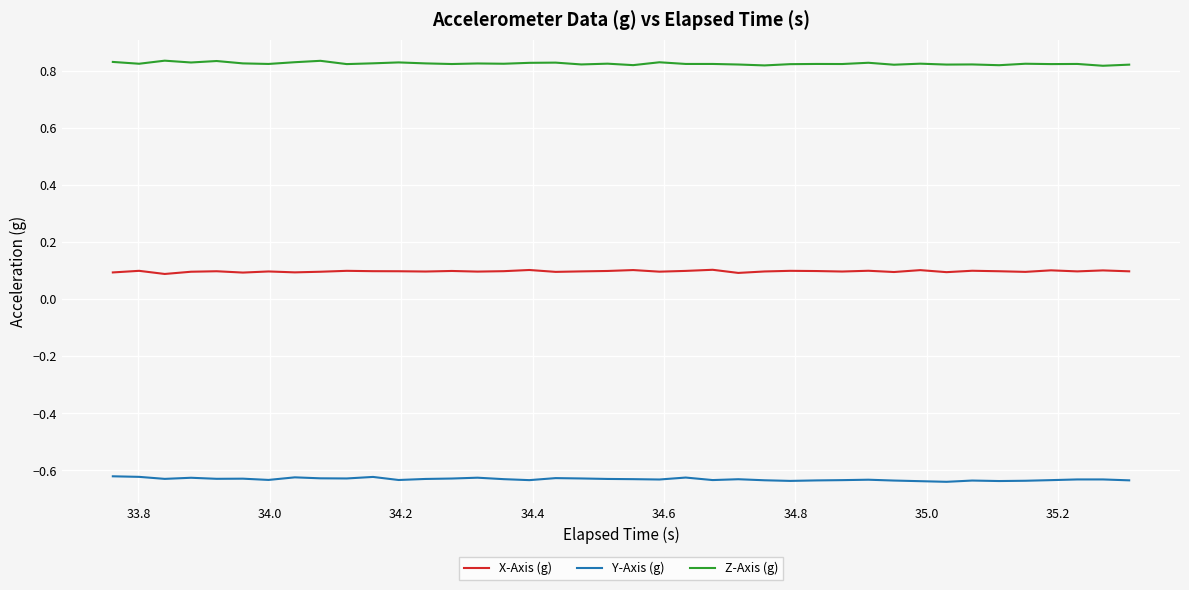

Which series has the largest total across all categories?

Z-Axis (g)